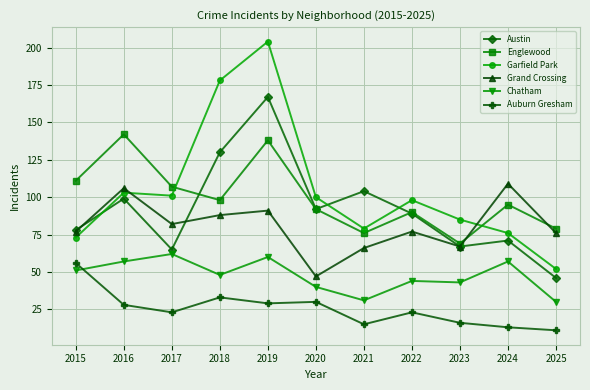

Count the number of categories in the chart.

11